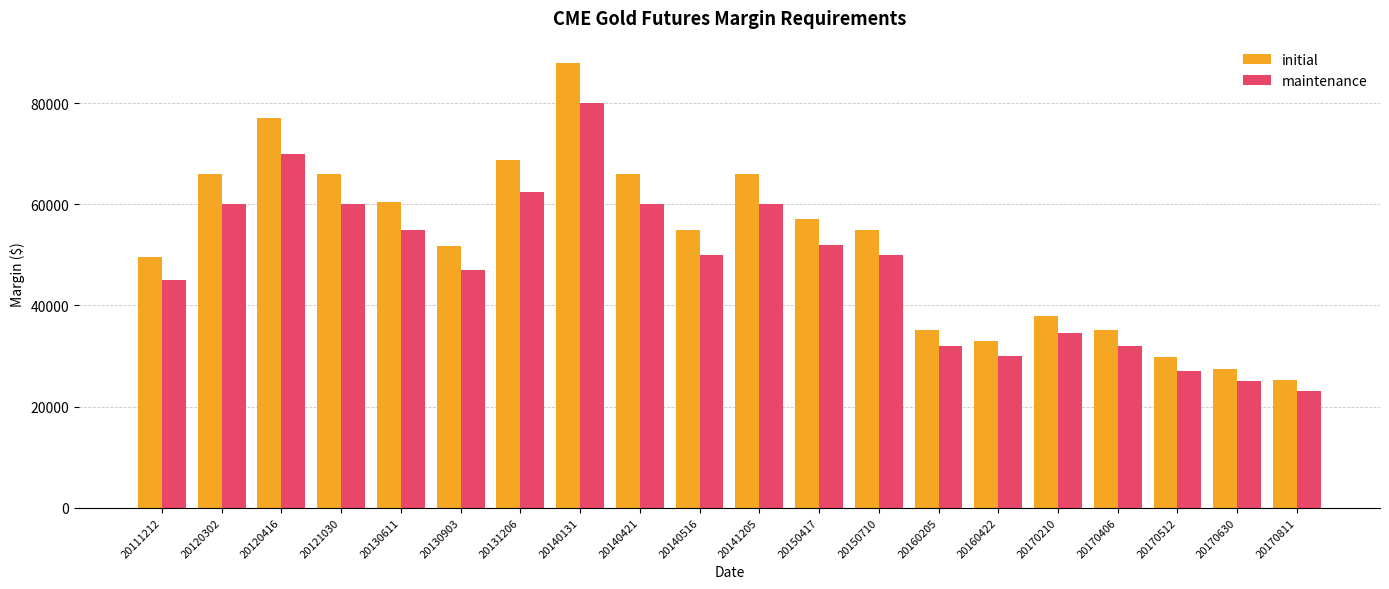

Count the number of categories in the chart.

20